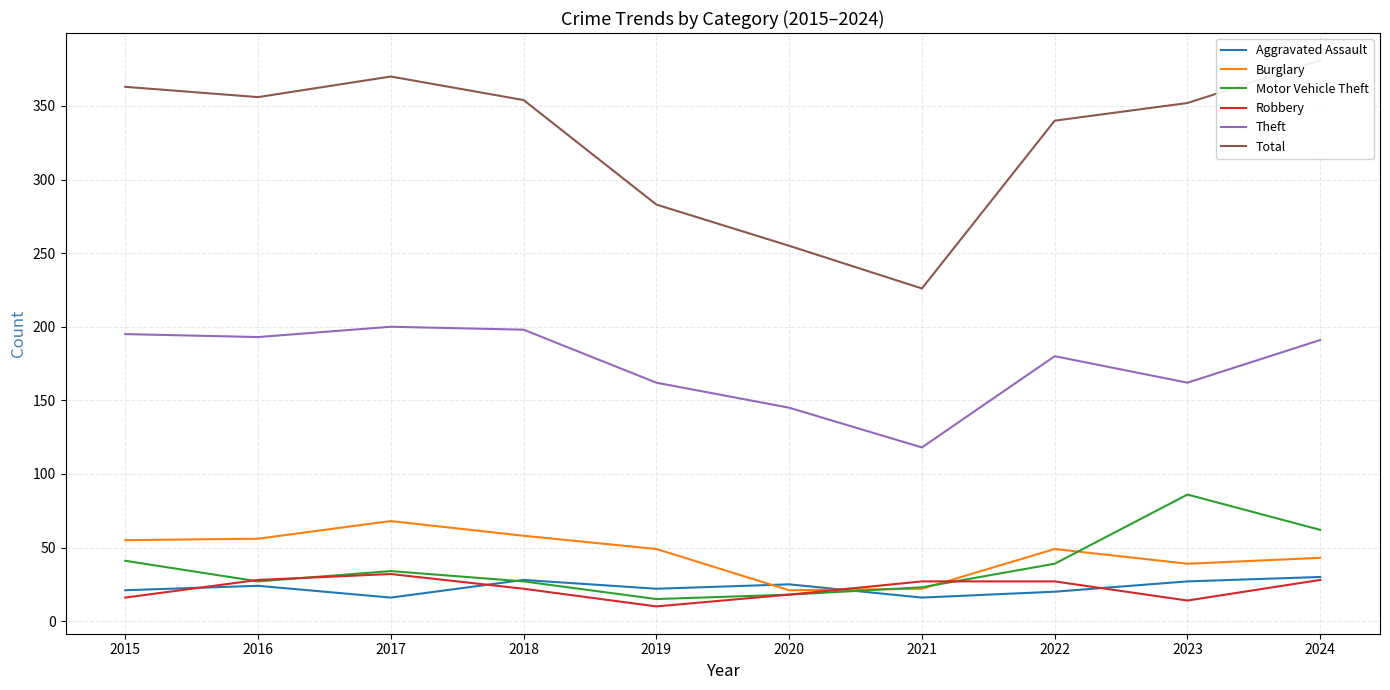

At which label does Aggravated Assault first exceed 24?

2018